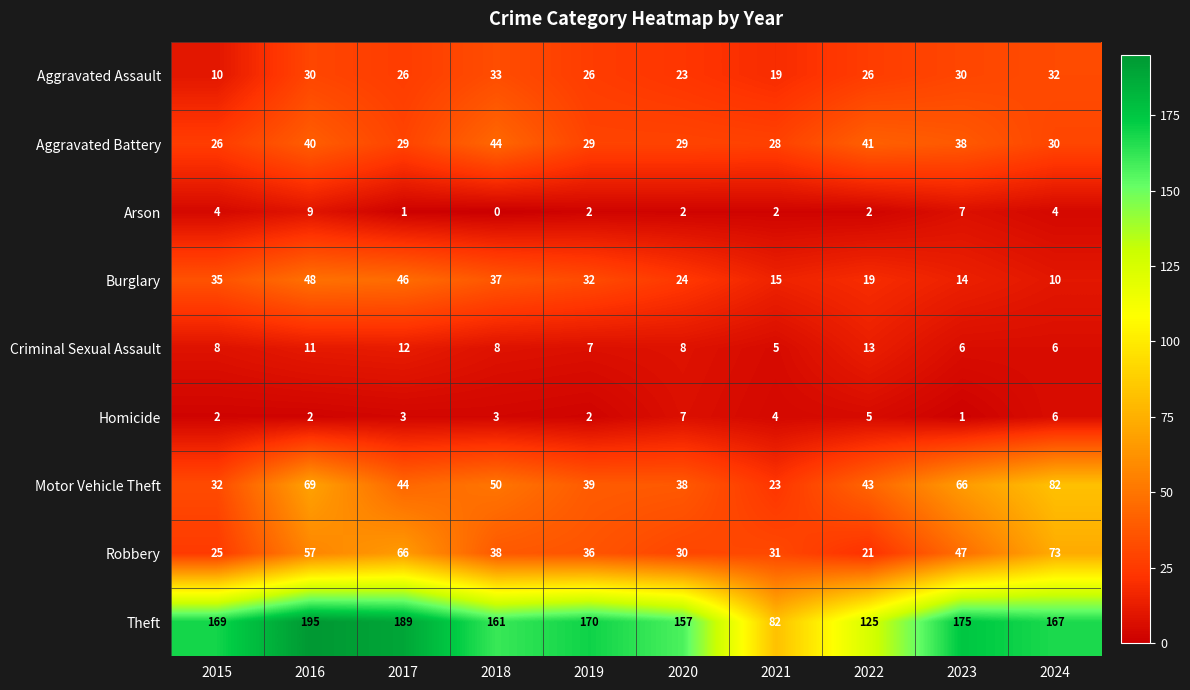

List the series in order of their peak value, lowest first.

Homicide, Arson, Criminal Sexual Assault, Aggravated Assault, Aggravated Battery, Burglary, Robbery, Motor Vehicle Theft, Theft